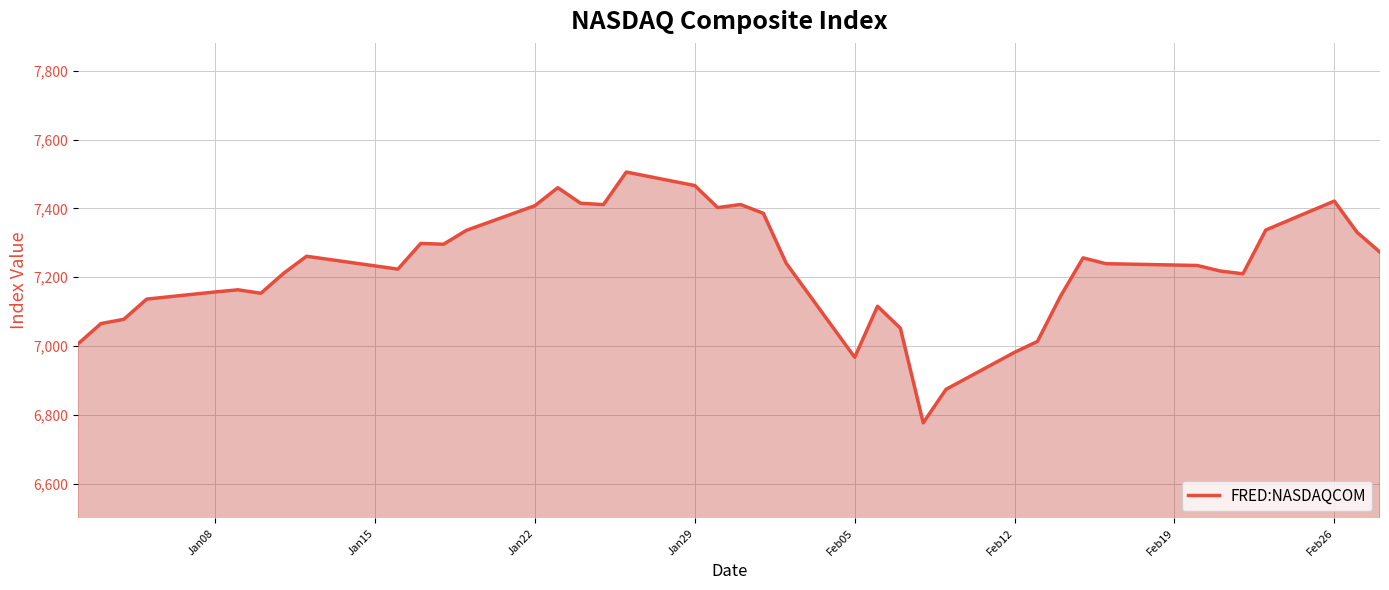

What is the difference between the maximum and minimum values?

728.6